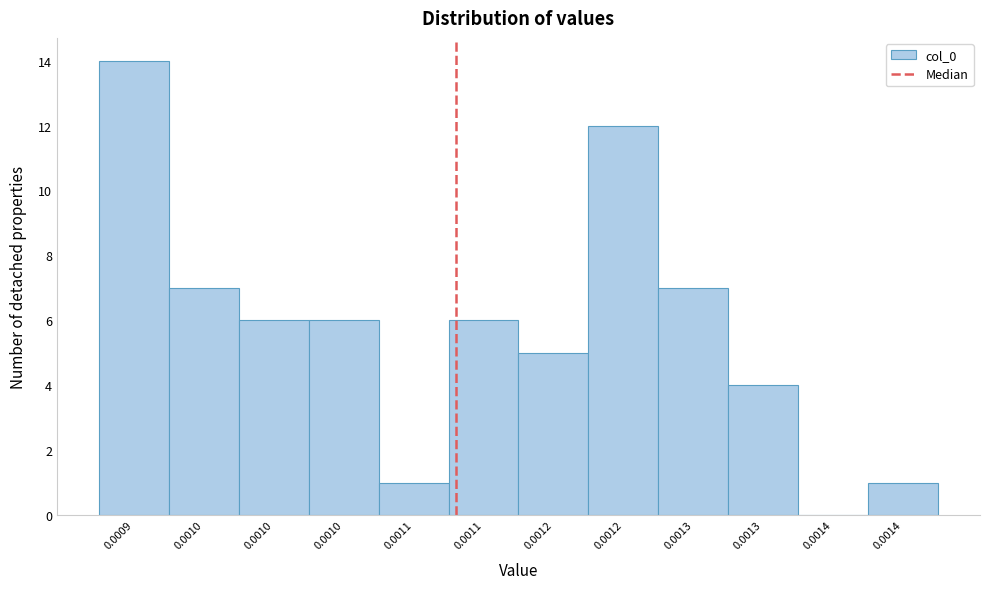

How many data points does each series have?

12